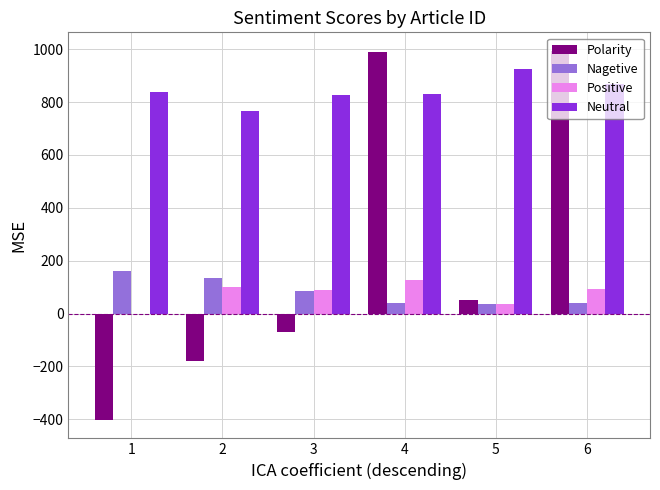

Where does the Polarity series first go above 52?

4